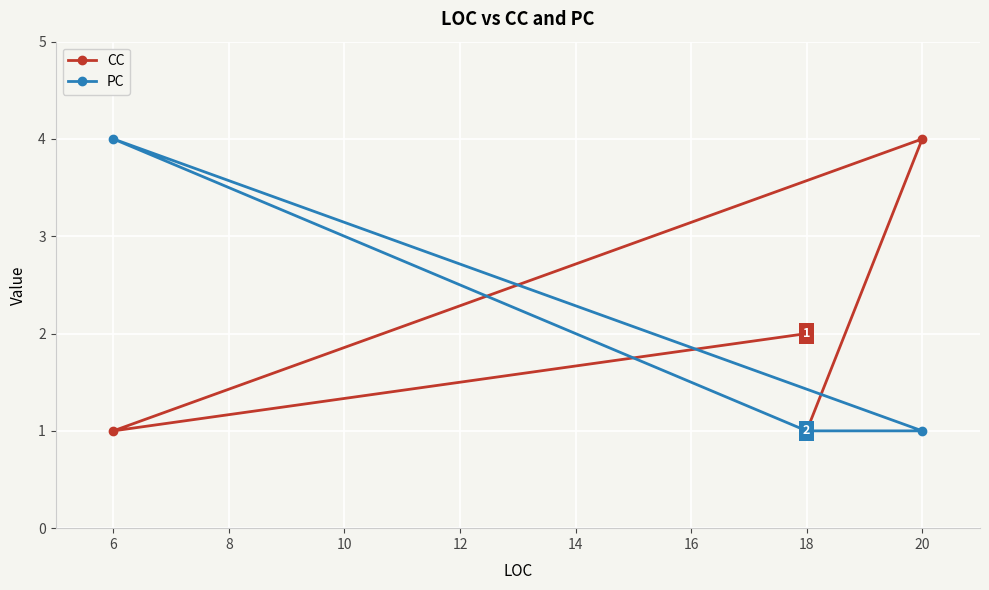

What is the maximum value for CC?

4